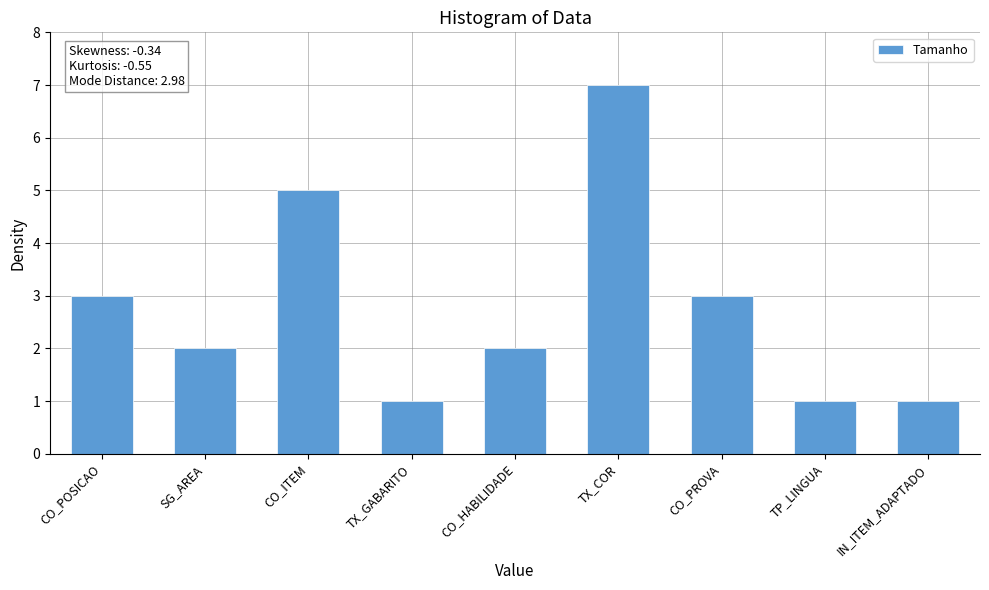

The chart shows a value of 2 at CO_HABILIDADE. True or false?

True